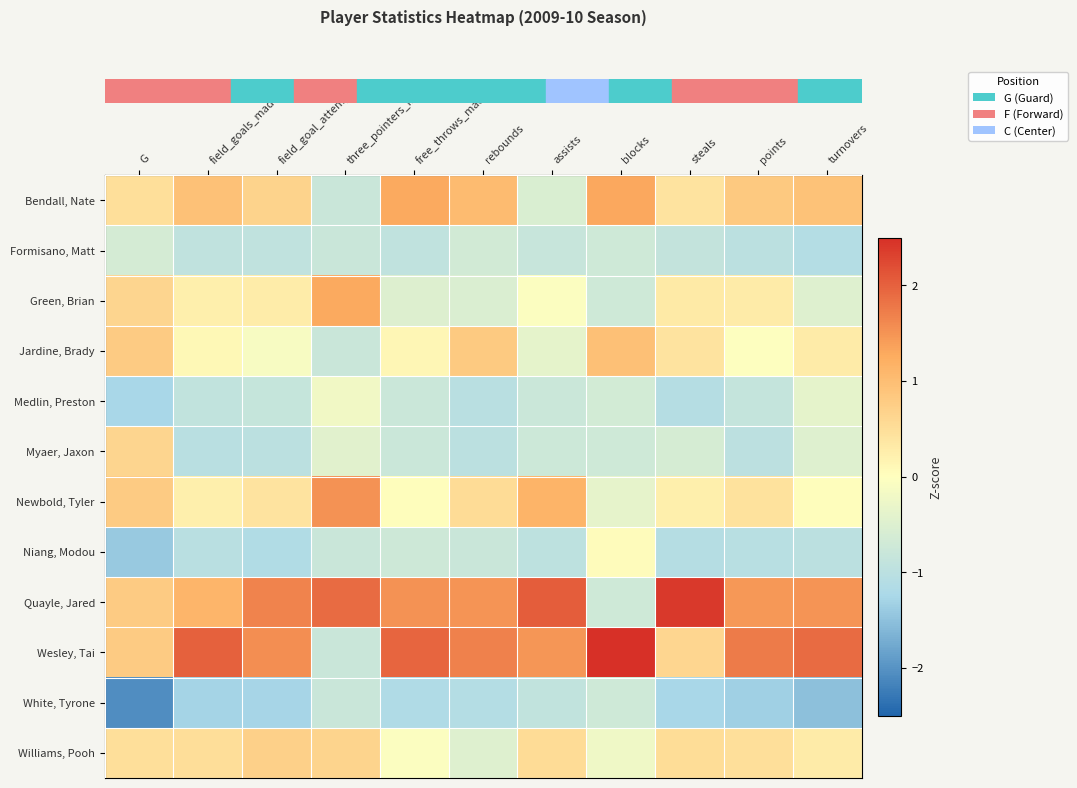

Reading right to left, list all the values displayed in this chart.

row_0: turnovers=0.9	points=0.8	steals=0.4	blocks=1.3	assists=-0.6	rebounds=1.0	free_throws_made=1.3	three_pointers_made=-0.8	field_goal_attempts=0.7	field_goals_made=0.9	G=0.5
row_1: turnovers=-1.1	points=-1.0	steals=-0.9	blocks=-0.7	assists=-0.8	rebounds=-0.7	free_throws_made=-0.9	three_pointers_made=-0.8	field_goal_attempts=-0.9	field_goals_made=-0.9	G=-0.6
row_2: turnovers=-0.5	points=0.3	steals=0.3	blocks=-0.7	assists=-0.1	rebounds=-0.5	free_throws_made=-0.5	three_pointers_made=1.3	field_goal_attempts=0.3	field_goals_made=0.2	G=0.6
row_3: turnovers=0.3	points=-0.0	steals=0.4	blocks=1.0	assists=-0.4	rebounds=0.8	free_throws_made=0.1	three_pointers_made=-0.8	field_goal_attempts=-0.1	field_goals_made=0.1	G=0.8
row_4: turnovers=-0.4	points=-0.9	steals=-1.1	blocks=-0.6	assists=-0.8	rebounds=-1.0	free_throws_made=-0.8	three_pointers_made=-0.2	field_goal_attempts=-0.9	field_goals_made=-0.9	G=-1.3
row_5: turnovers=-0.5	points=-1.0	steals=-0.6	blocks=-0.7	assists=-0.7	rebounds=-1.0	free_throws_made=-0.8	three_pointers_made=-0.4	field_goal_attempts=-1.0	field_goals_made=-1.0	G=0.6
row_6: turnovers=0.0	points=0.4	steals=0.2	blocks=-0.4	assists=1.1	rebounds=0.5	free_throws_made=0.0	three_pointers_made=1.5	field_goal_attempts=0.4	field_goals_made=0.2	G=0.8
row_7: turnovers=-1.0	points=-1.0	steals=-1.1	blocks=0.1	assists=-1.0	rebounds=-0.8	free_throws_made=-0.7	three_pointers_made=-0.8	field_goal_attempts=-1.1	field_goals_made=-1.0	G=-1.4
row_8: turnovers=1.5	points=1.5	steals=2.4	blocks=-0.7	assists=2.0	rebounds=1.5	free_throws_made=1.5	three_pointers_made=1.9	field_goal_attempts=1.7	field_goals_made=1.1	G=0.8
row_9: turnovers=1.9	points=1.7	steals=0.6	blocks=2.5	assists=1.5	rebounds=1.7	free_throws_made=2.0	three_pointers_made=-0.8	field_goal_attempts=1.6	field_goals_made=2.0	G=0.8
row_10: turnovers=-1.5	points=-1.3	steals=-1.3	blocks=-0.7	assists=-0.9	rebounds=-1.1	free_throws_made=-1.2	three_pointers_made=-0.8	field_goal_attempts=-1.3	field_goals_made=-1.3	G=-2.1
row_11: turnovers=0.3	points=0.5	steals=0.5	blocks=-0.2	assists=0.5	rebounds=-0.5	free_throws_made=-0.0	three_pointers_made=0.7	field_goal_attempts=0.7	field_goals_made=0.5	G=0.5